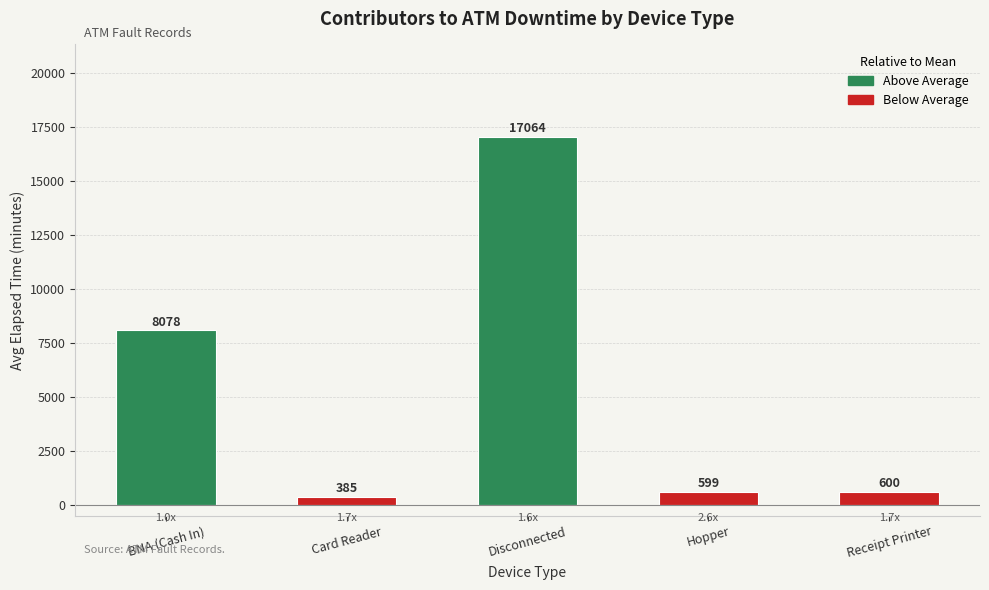

Does the chart contain stacked bars?

No